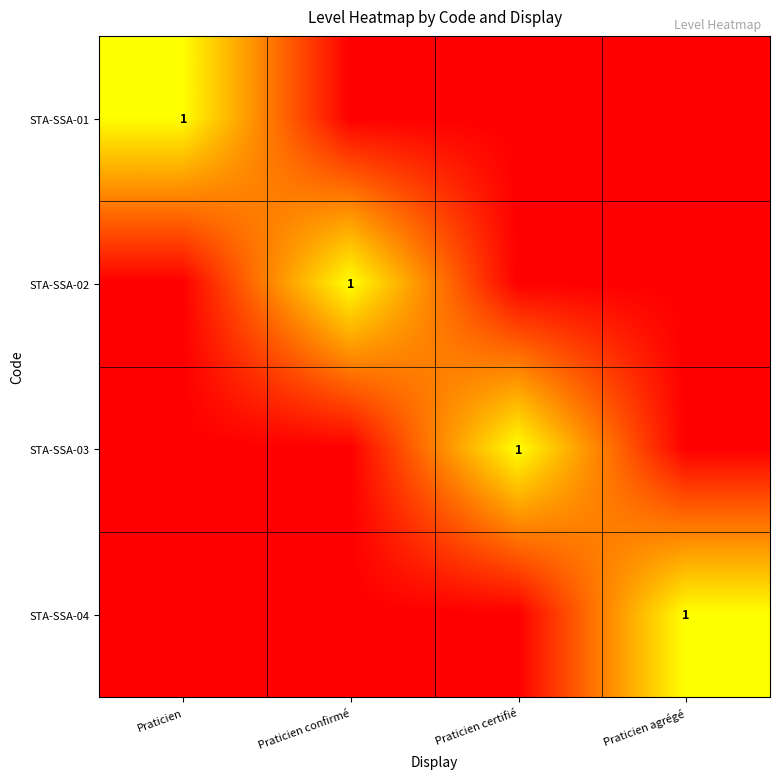

Is it true that STA-SSA-03 equals 1 at Praticien certifié?

True